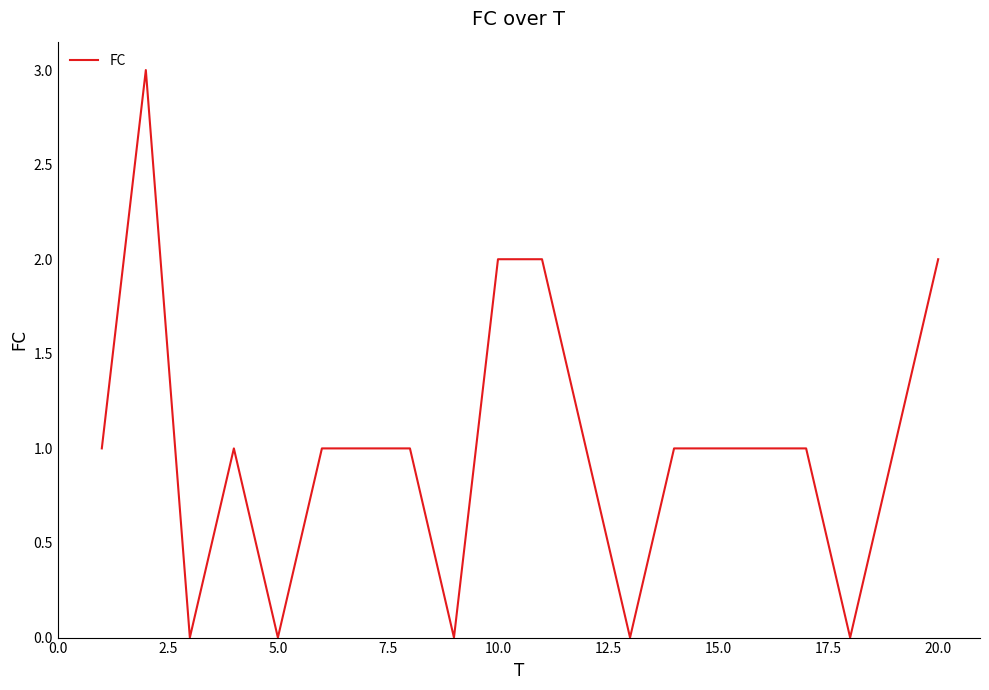

Reading left to right, extract all data points from this chart.

1	3	0	1	0	1	1	1	0	2	2	1	0	1	1	1	1	0	1	2